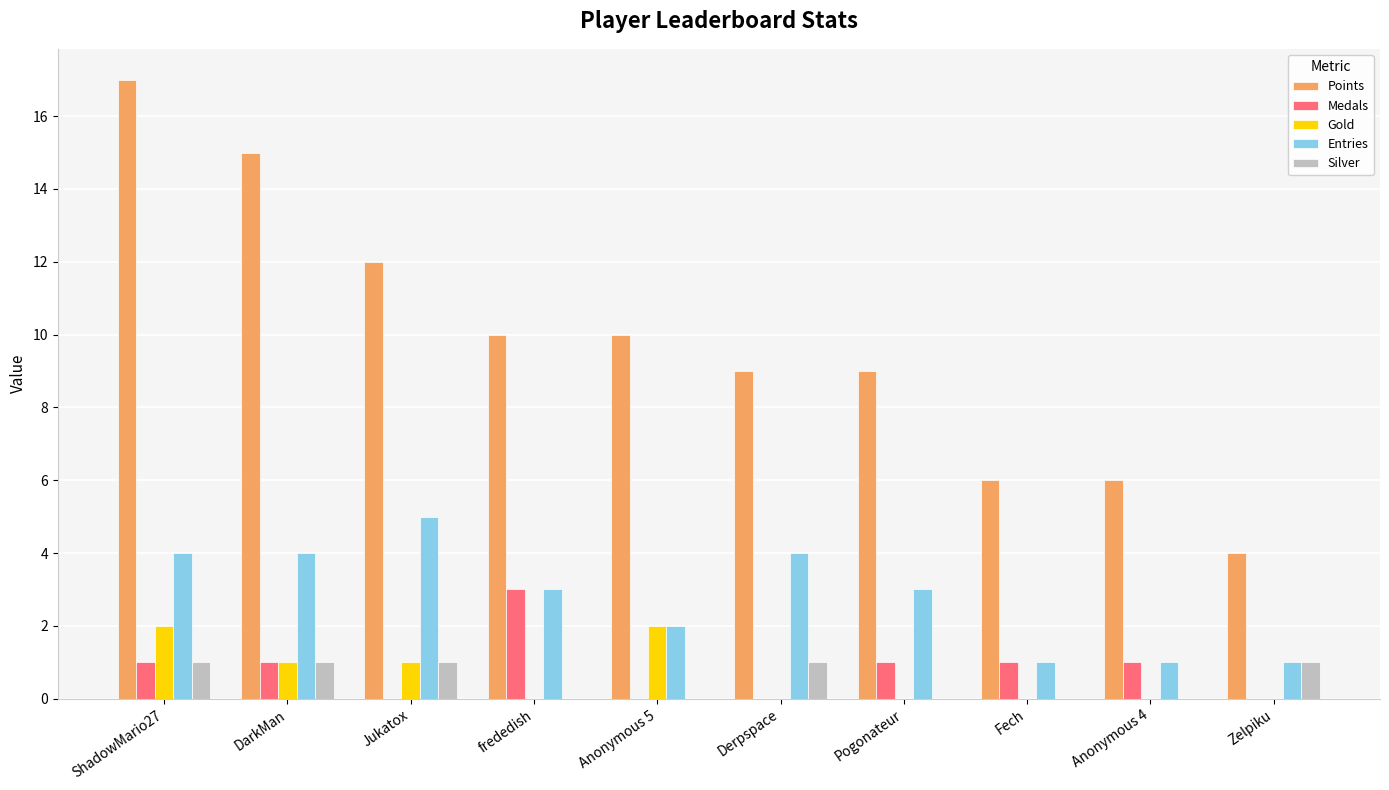

The Gold series shows 0 at Jukatox. True or false?

False